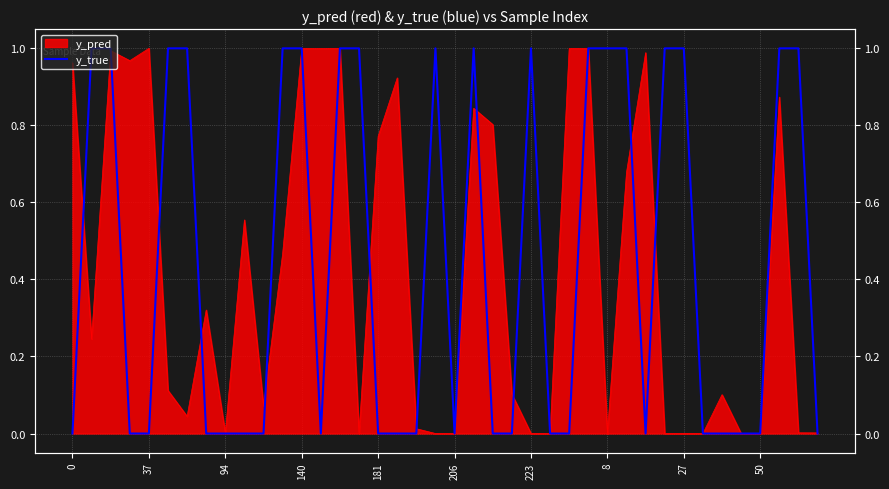

Does the chart have visible grid lines?

Yes